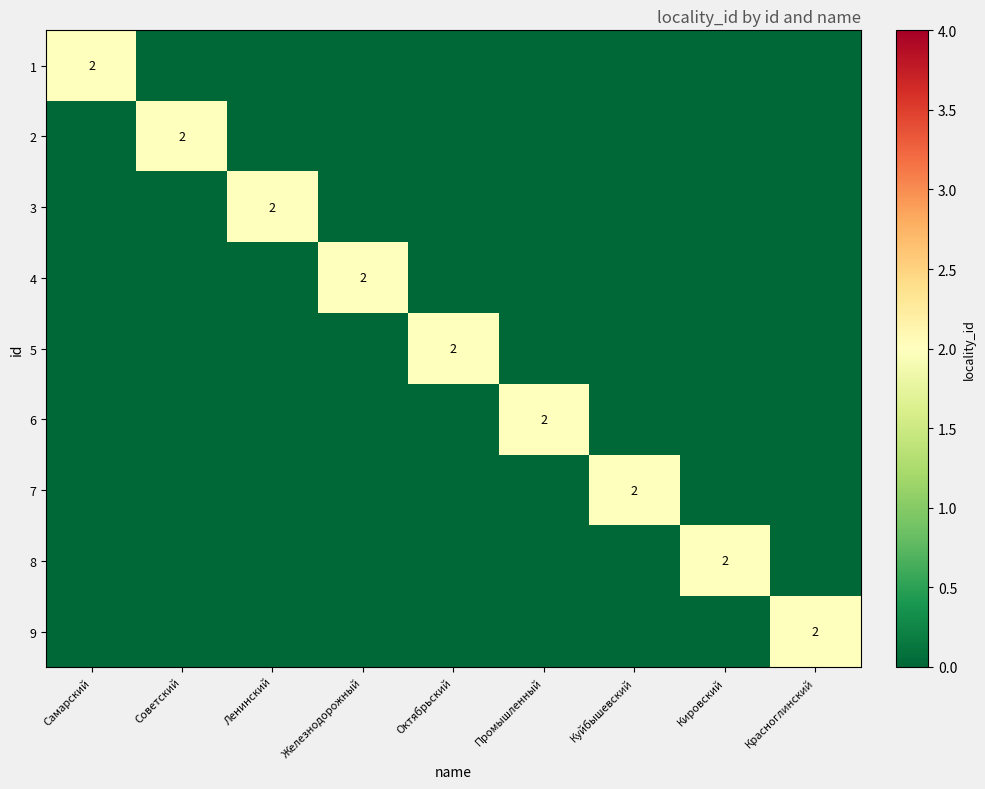

At which category is the sum across all series the highest?

Самарский